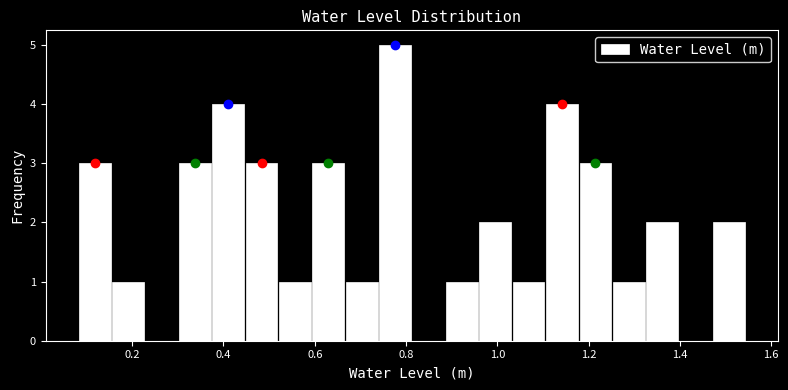

Around what value on the x-axis is the tallest bar? Give the approximate position of its centre, as read against the axis.

0.78